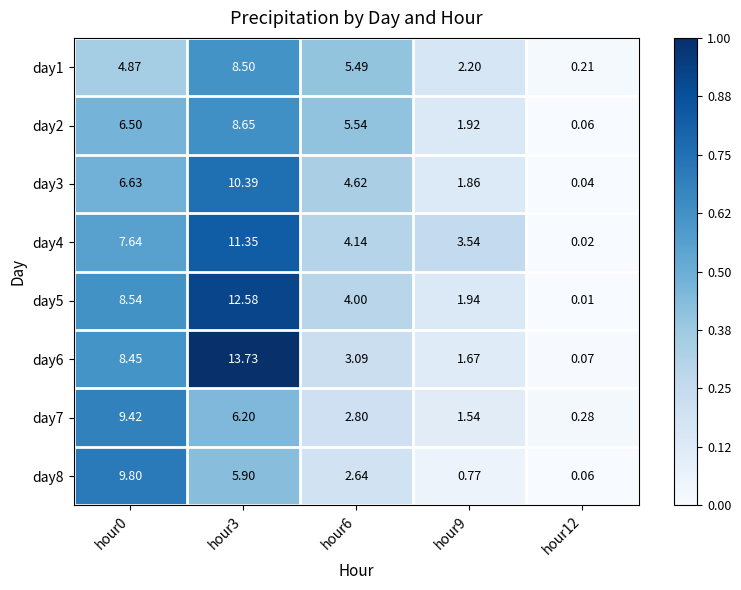

What is the spread (max minus min) of values at hour9?

2.8